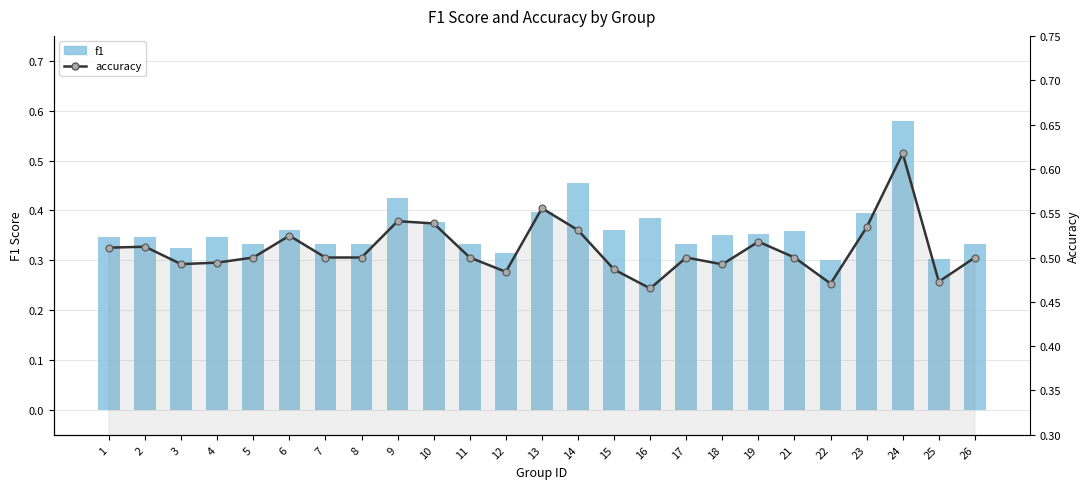

What is the value of the accuracy bar at the 21st from the left?

0.5